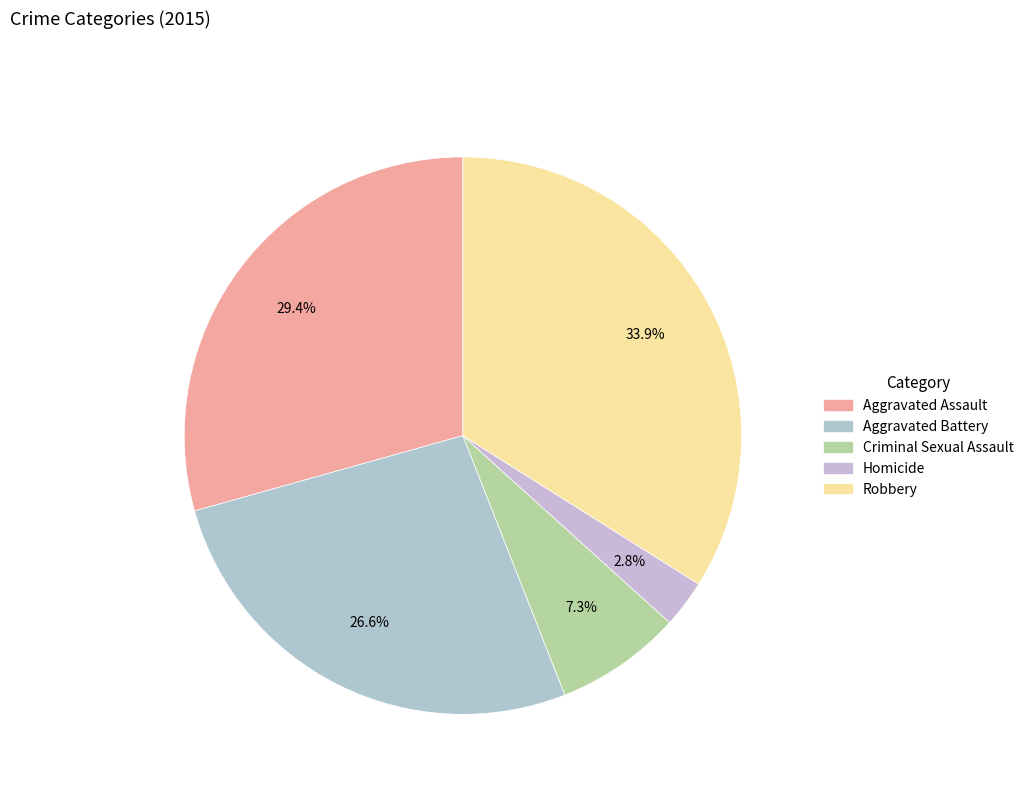

Between Aggravated Assault and Robbery, which is larger?

Robbery